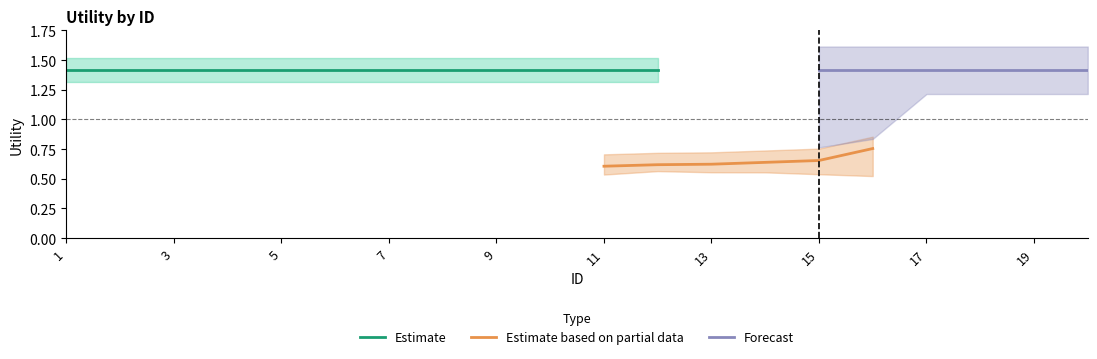

At which category does the chart reach its peak across all series?

1